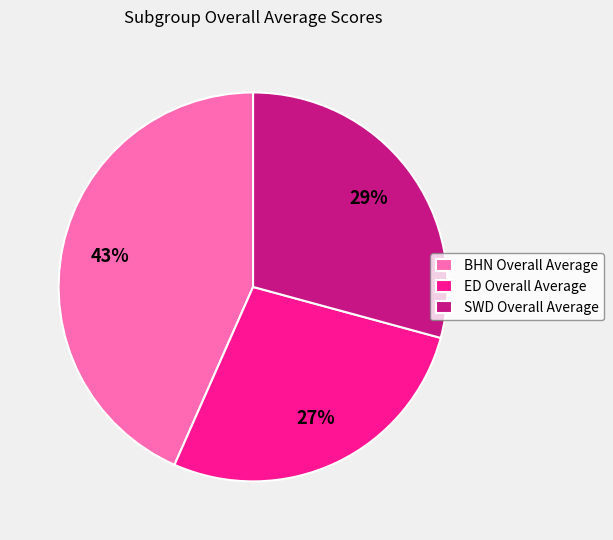

Is the sum of ED Overall Average and SWD Overall Average greater than half?

Yes